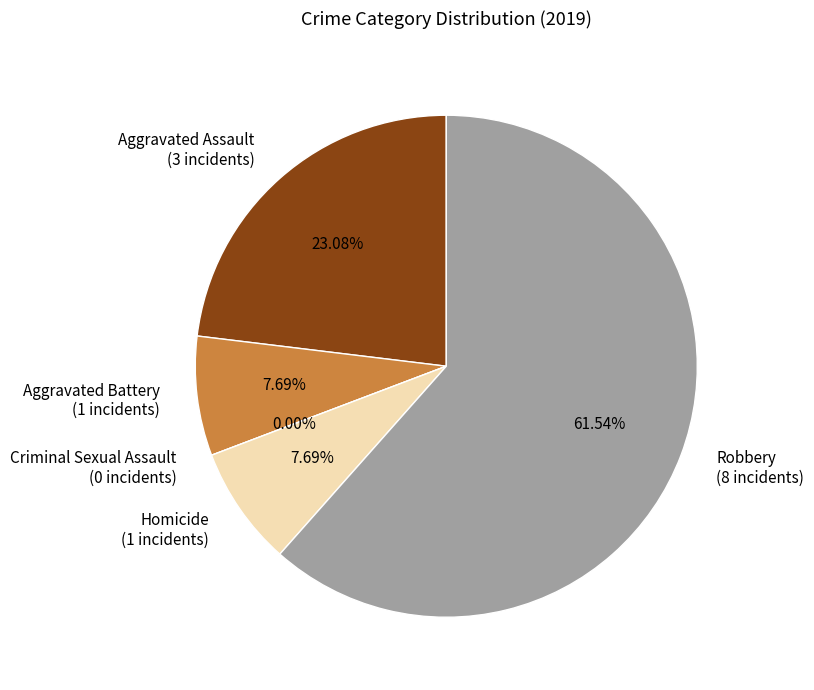

Combined, what portion of the pie is Robbery and Aggravated Battery?

69.2%